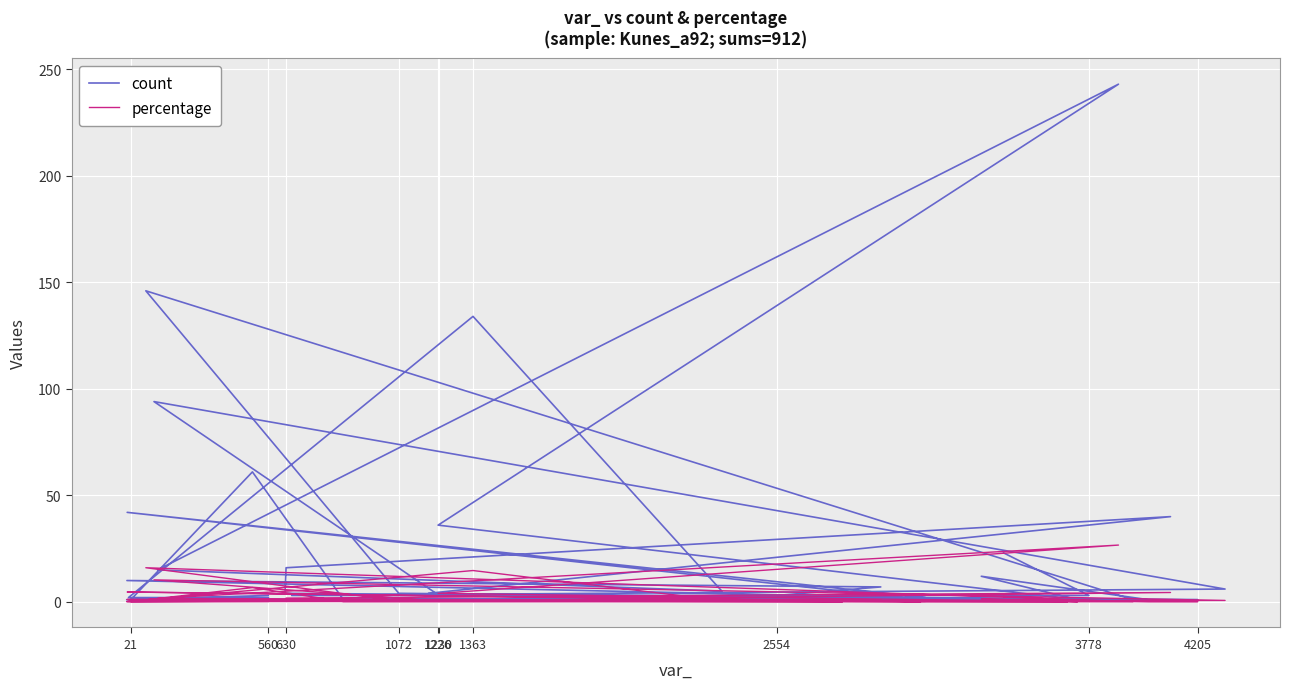

The value of percentage at 29 is 2.9. True or false?

False